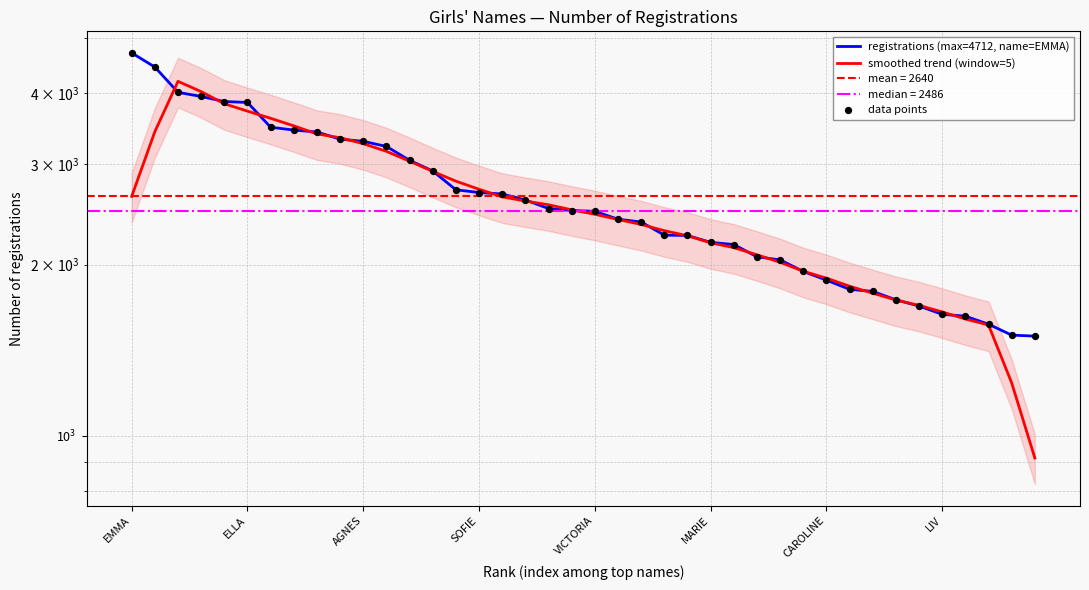

Which series contains the lowest Y value?

smoothed trend (window=5)